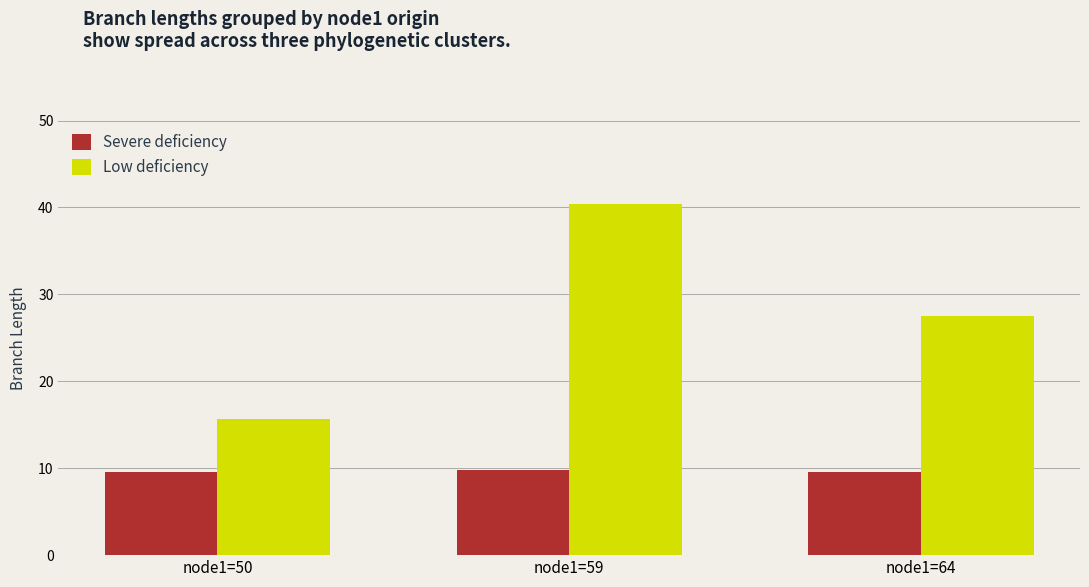

How many data points in Low deficiency are above 27?

2